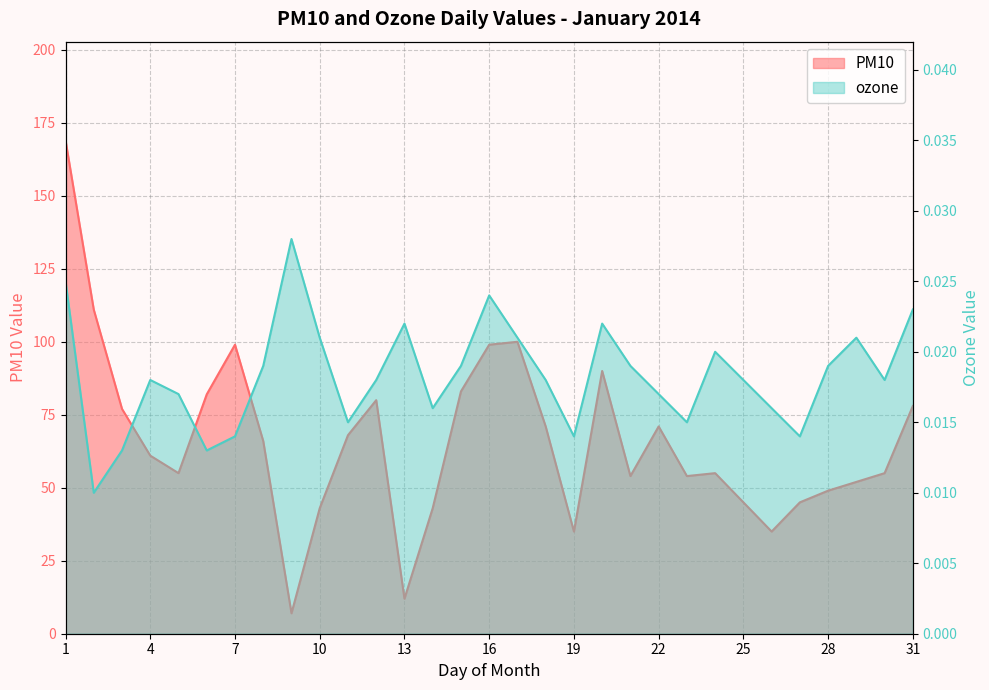

Does the chart have visible grid lines?

Yes